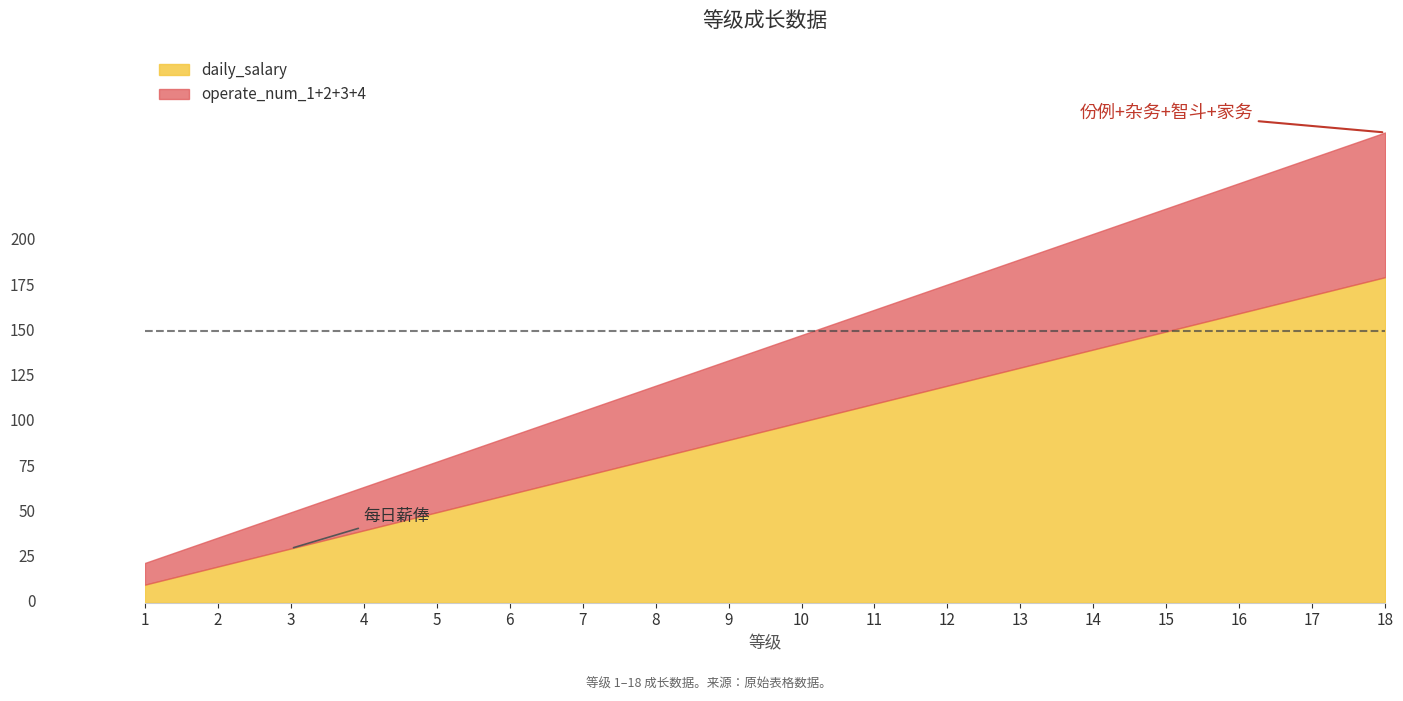

True or false: operate_num_4 and daily_salary intersect in this chart.

False